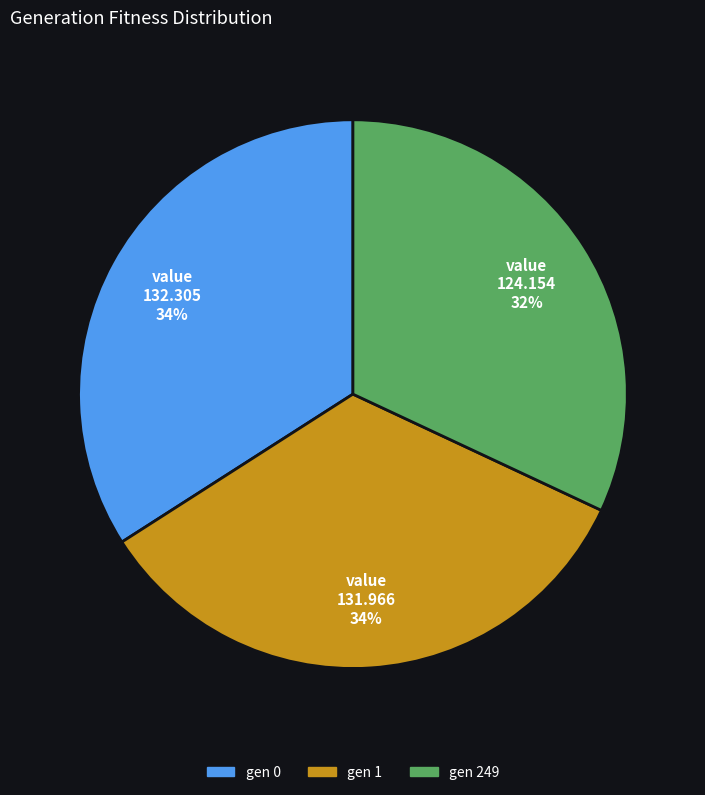

Between gen 249 and gen 0, which is larger?

gen 0